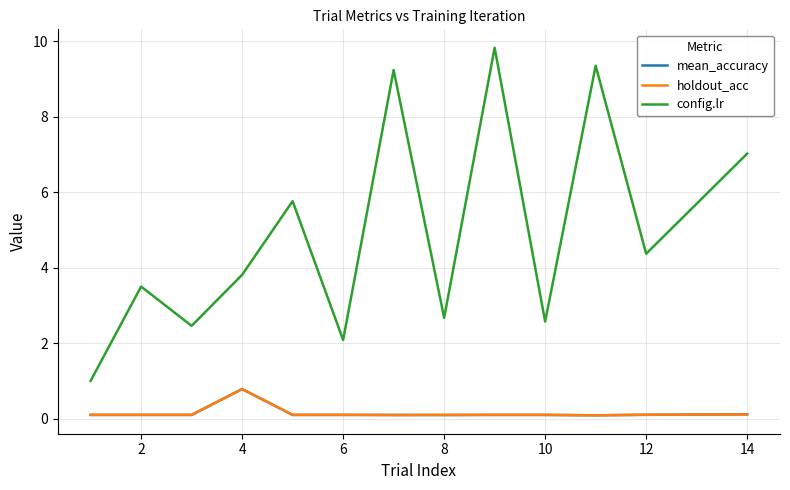

What is the sum of all mean_accuracy values?

2.0